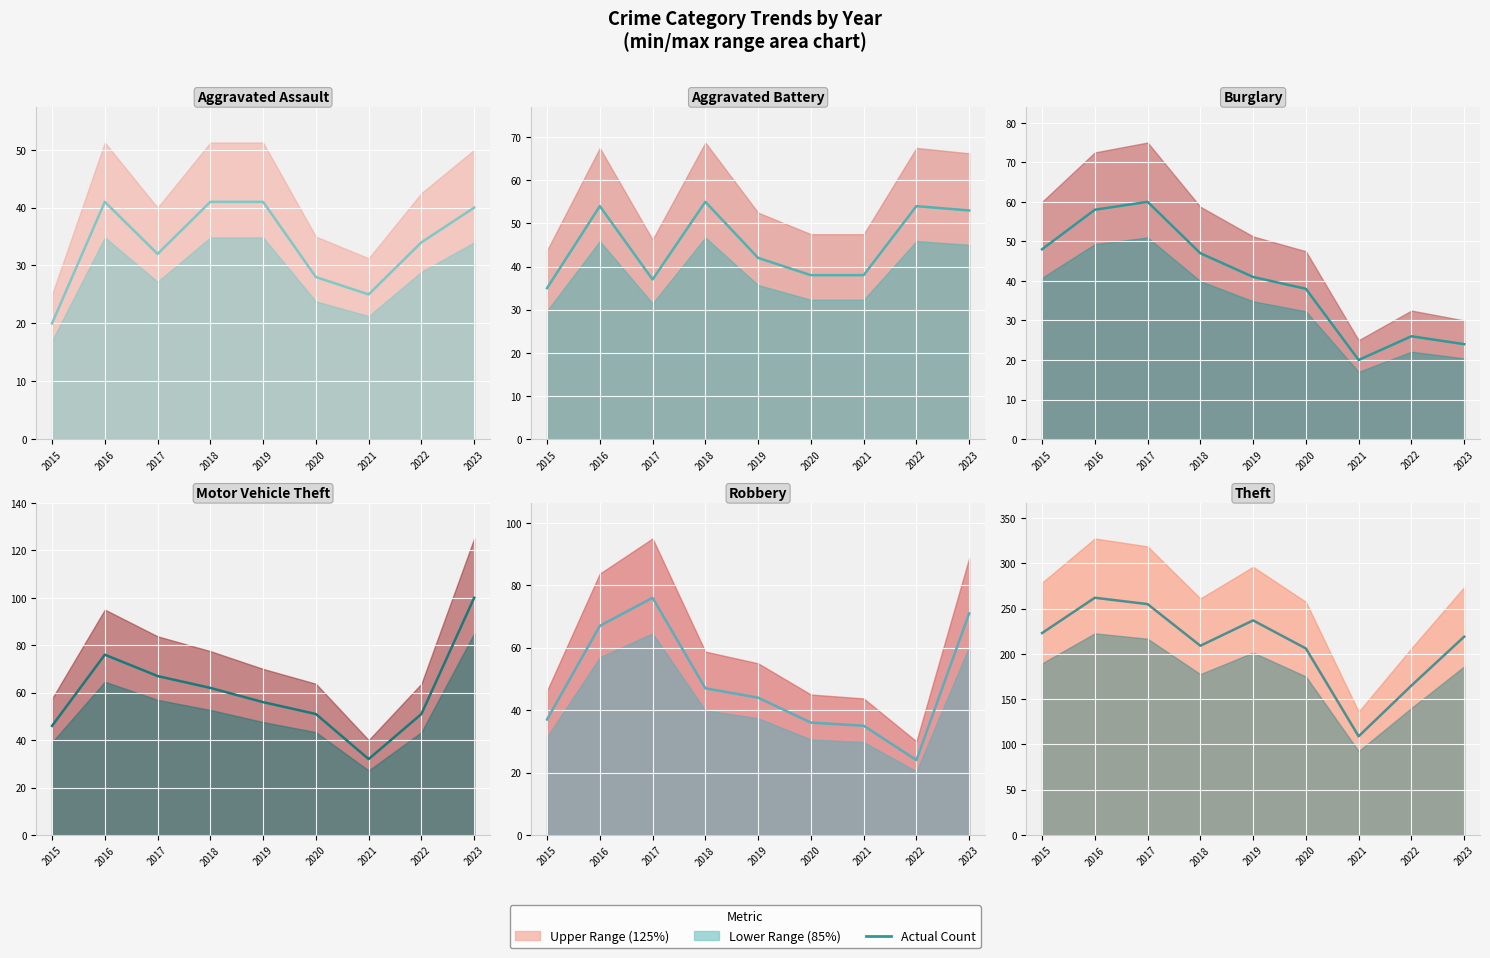

What is the difference between the Theft values at 2022 and 2019?

72